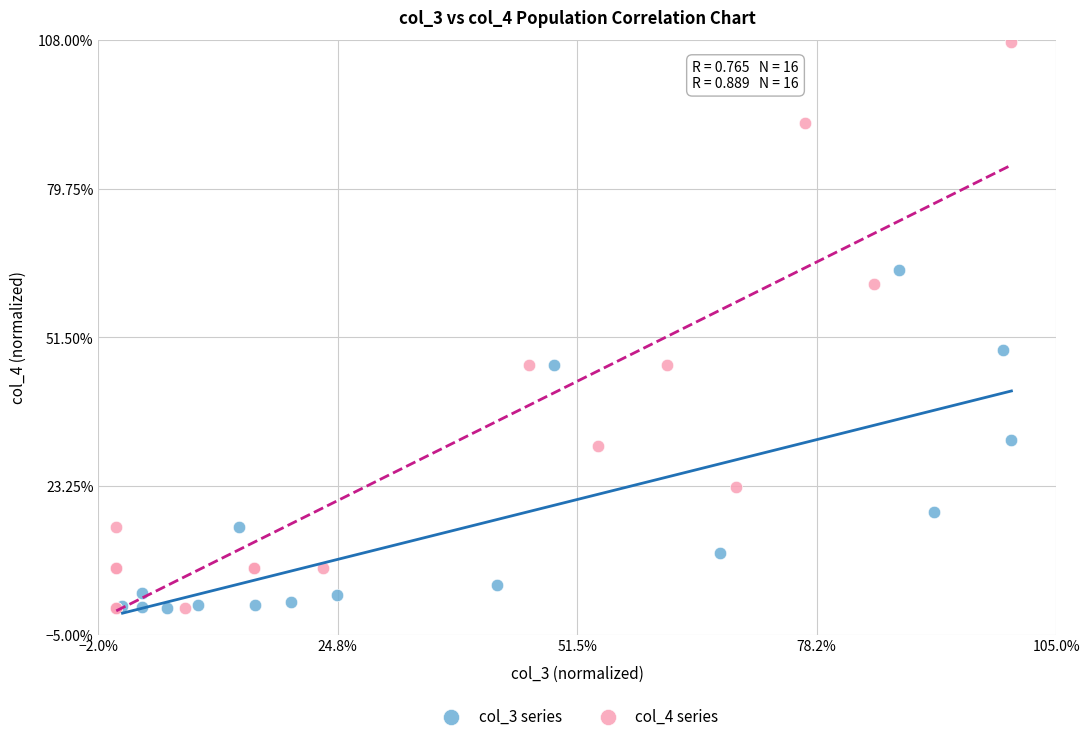

What are all the series names shown in the legend?

col_3 series, col_4 series